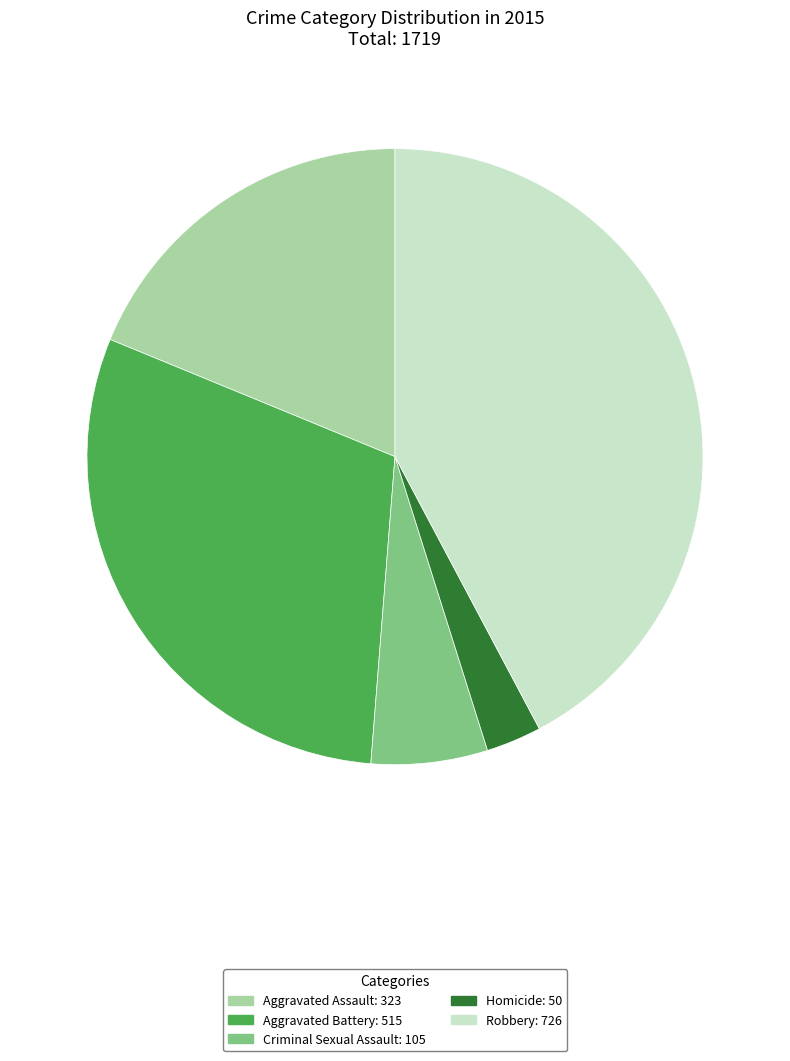

Which slice is the smallest?

Homicide